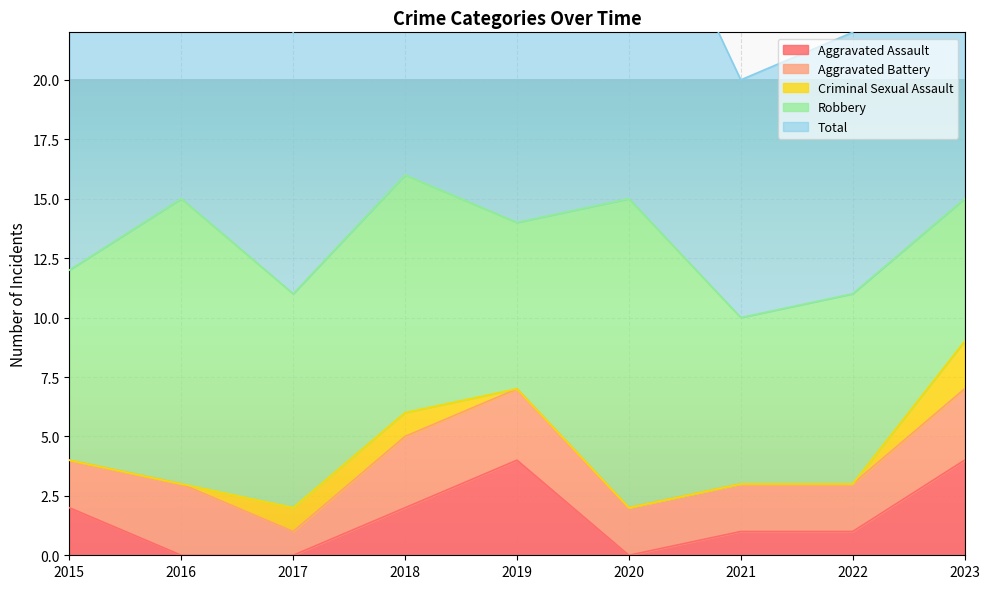

True or false: Aggravated Battery and Total intersect in this chart.

False